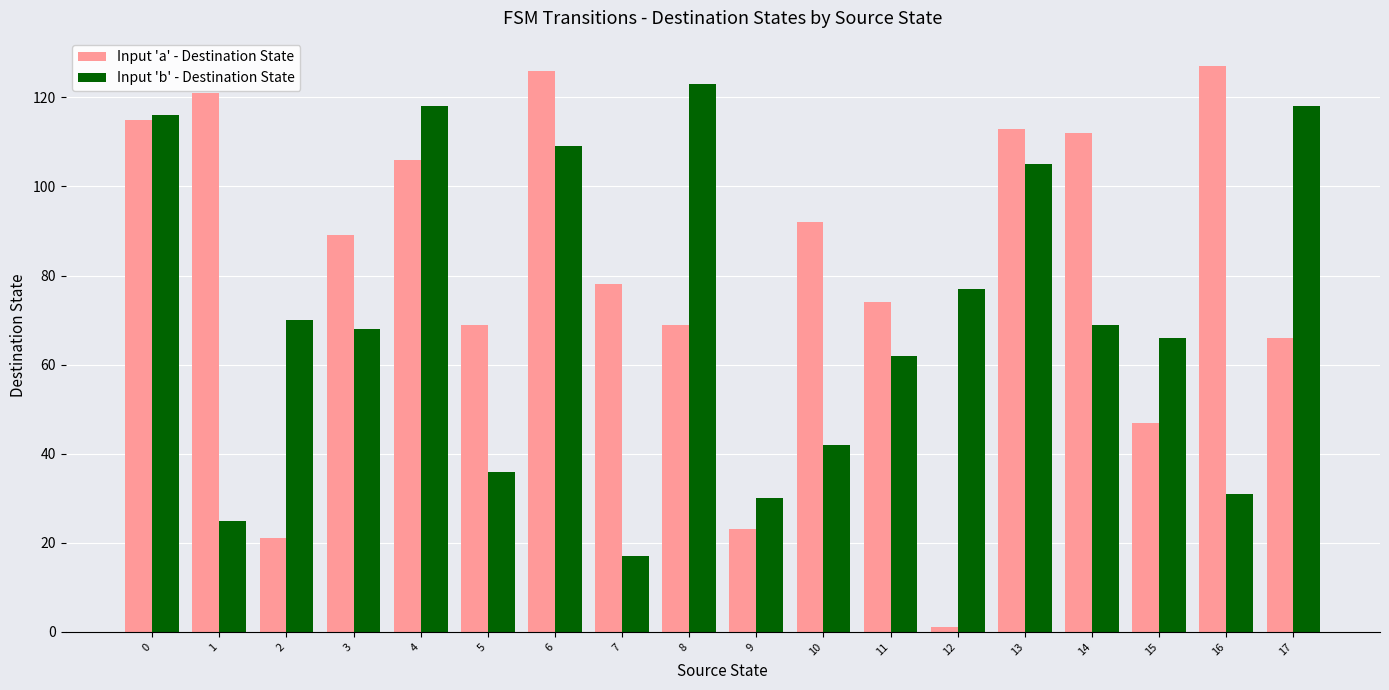

What is the value of the Input 'b' - Destination State bar at the 17th from the left?

31